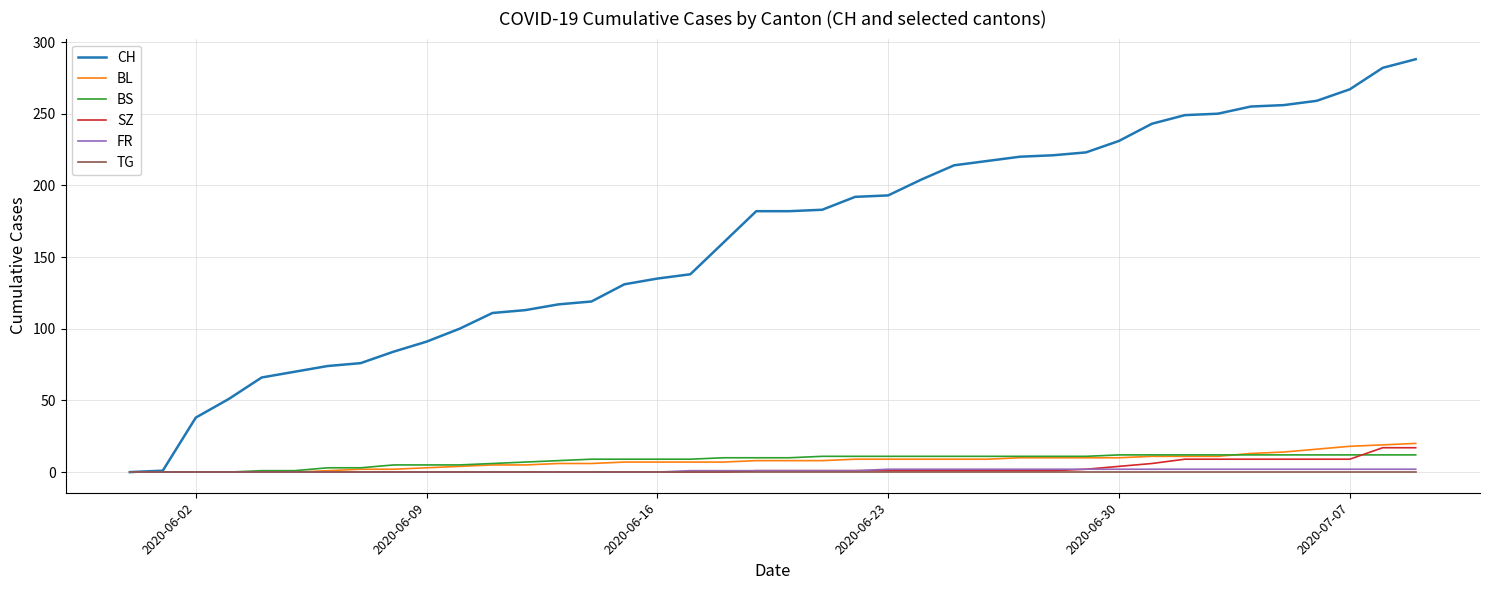

Which series has the widest spread of values?

CH